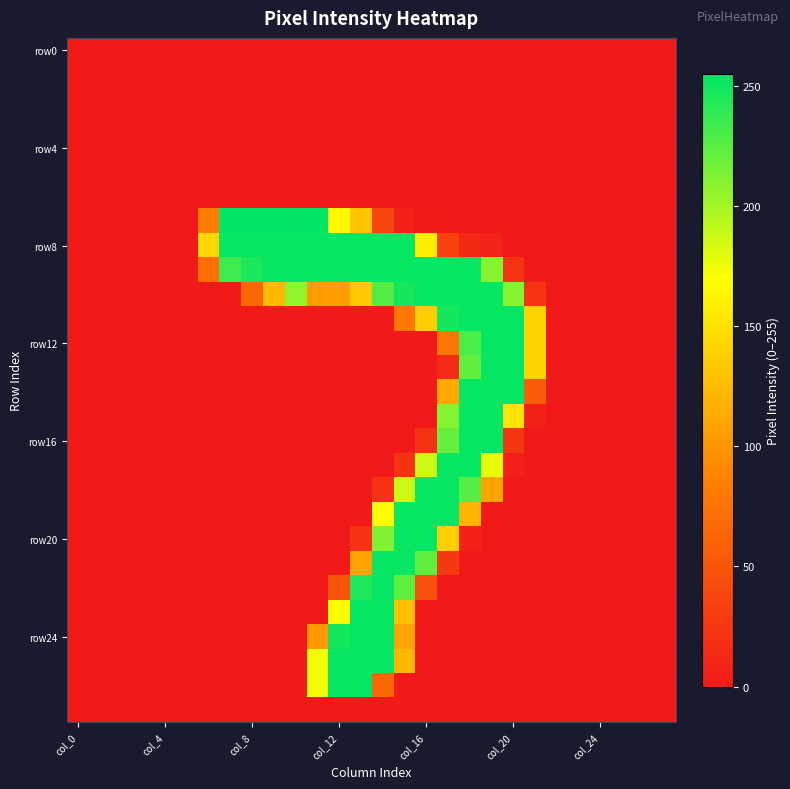

How many categories are shown in the chart?

28